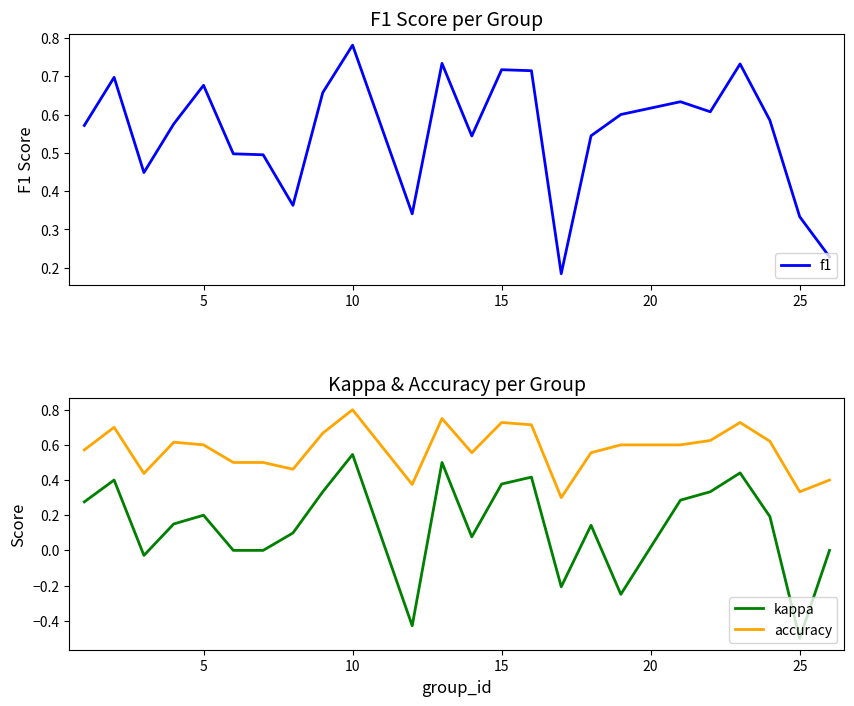

Does the chart have visible grid lines?

No